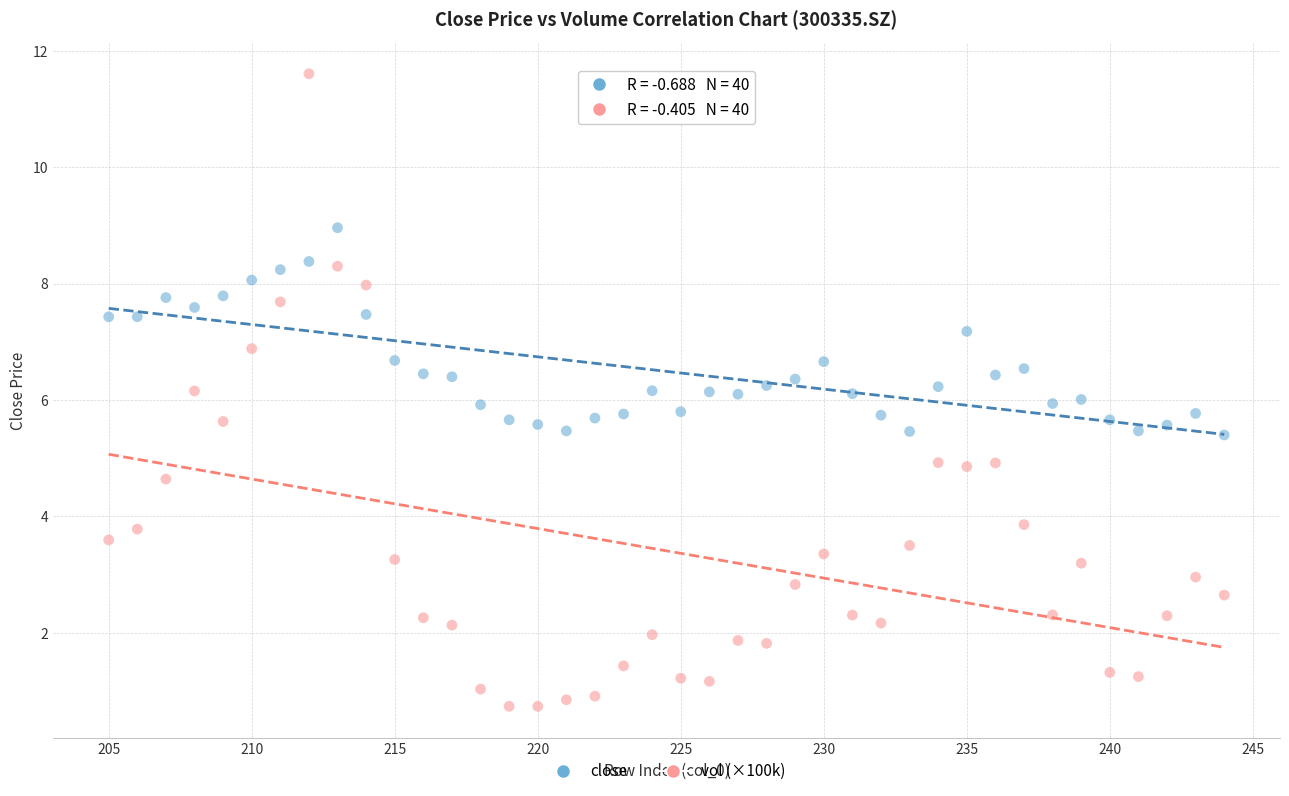

Across all data points, what is the range of X values (max minus min)?

39.0